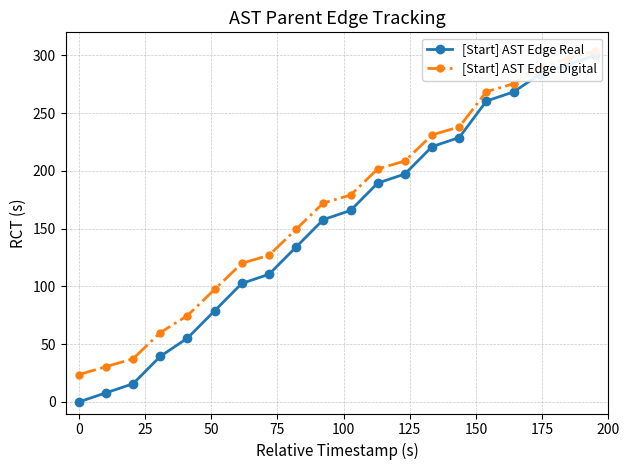

True or false: [Start] AST Edge Real has more than 0 interior local peaks.

False